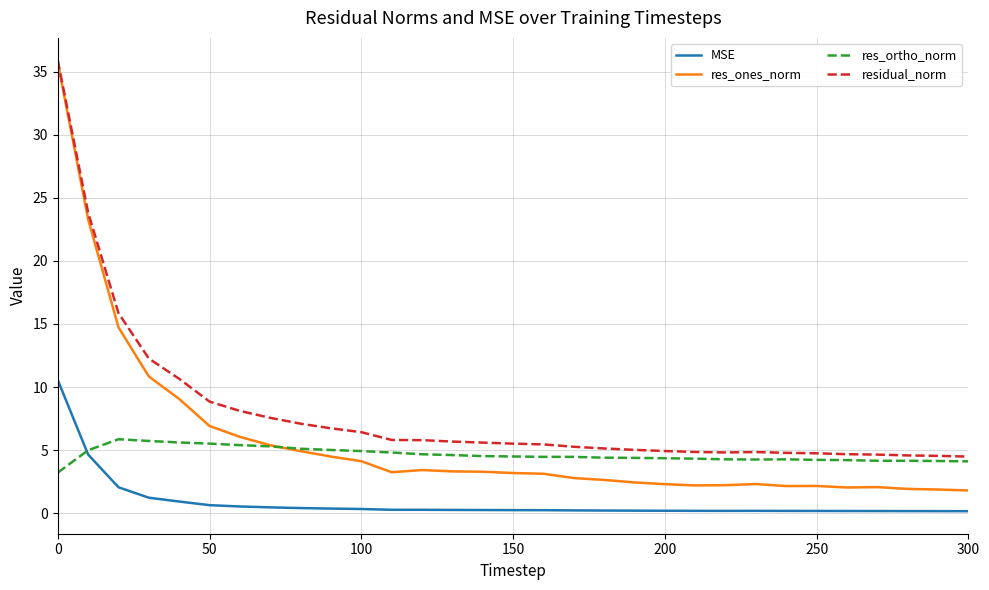

What is the minimum value for res_ones_norm?

1.8